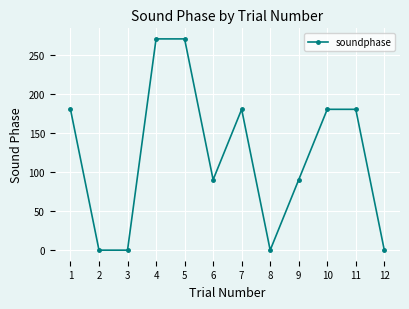

What is the difference between the maximum and second lowest values?

270